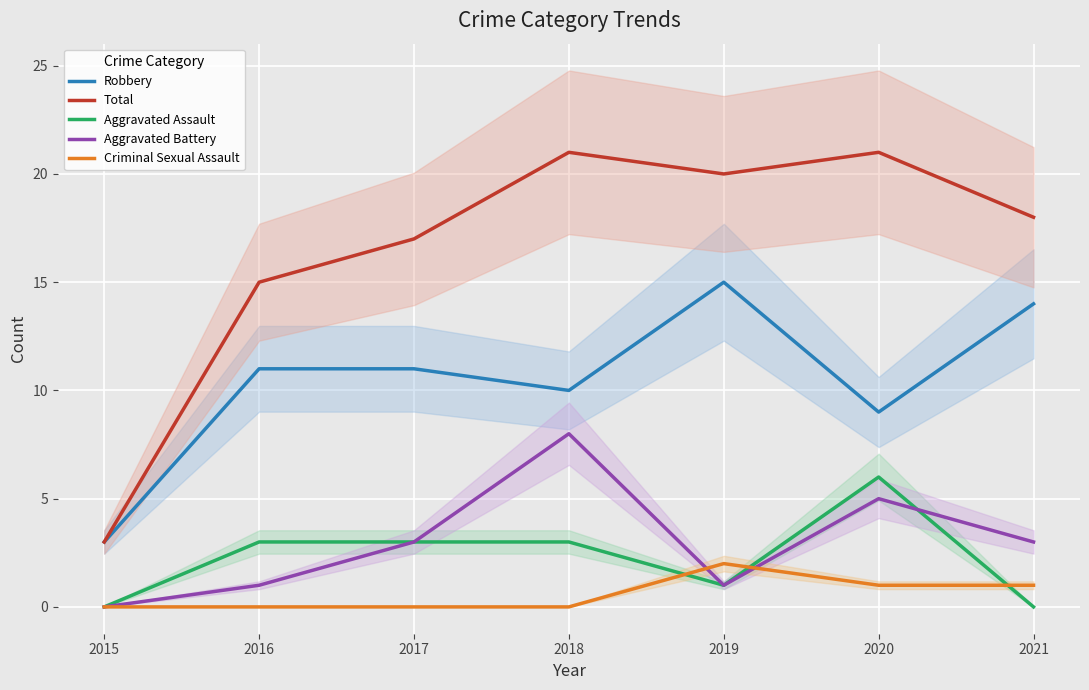

At which label does Robbery first exceed 11?

2019